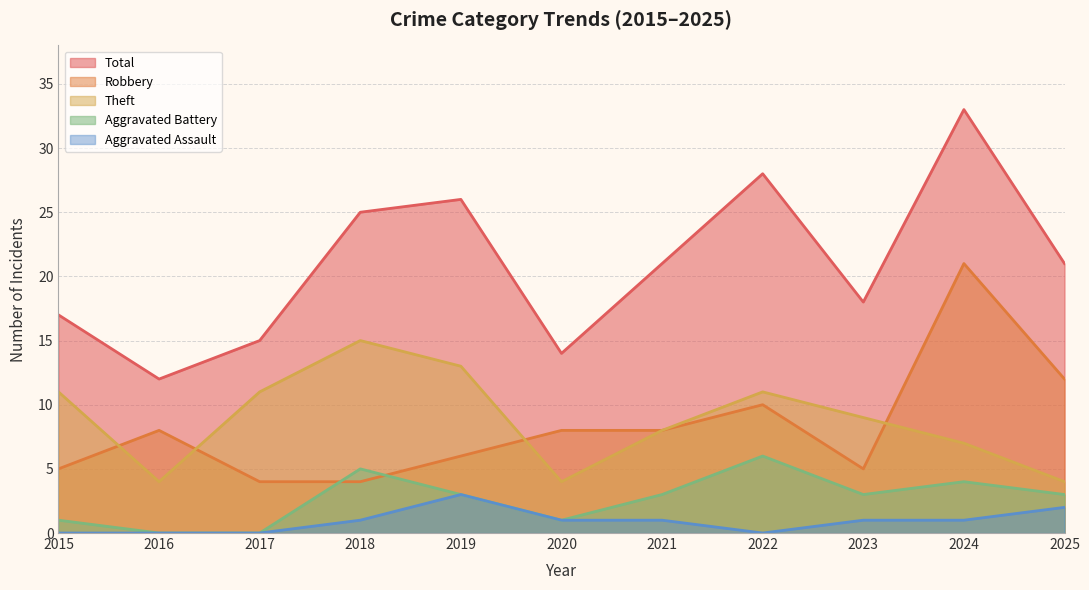

Which series has the largest total across all categories?

Total